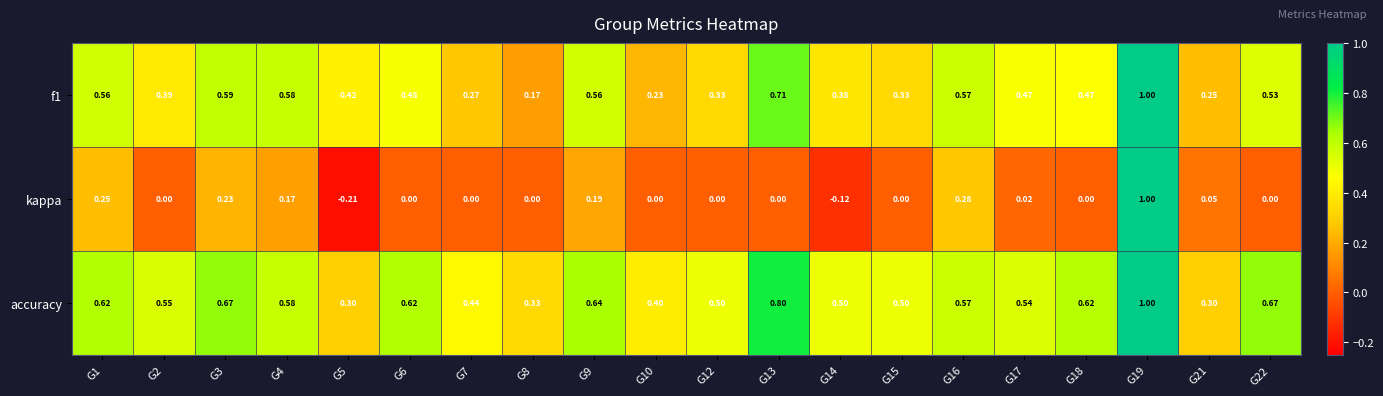

Which series changed the most between G2 and G21?

accuracy